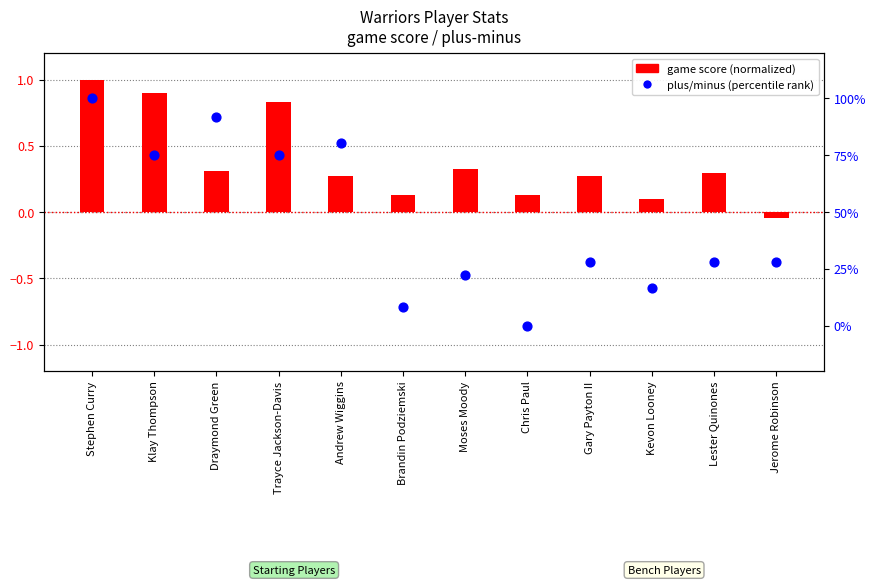

Which series has the largest total across all categories?

plus/minus (percentile rank)